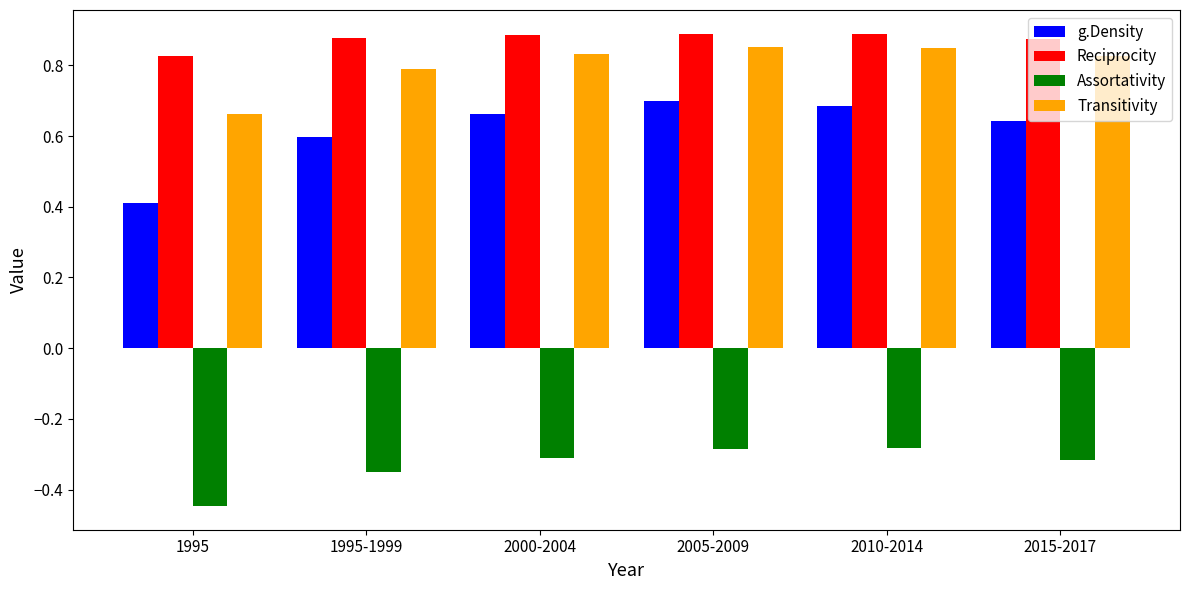

How many bars are there in each group?

4